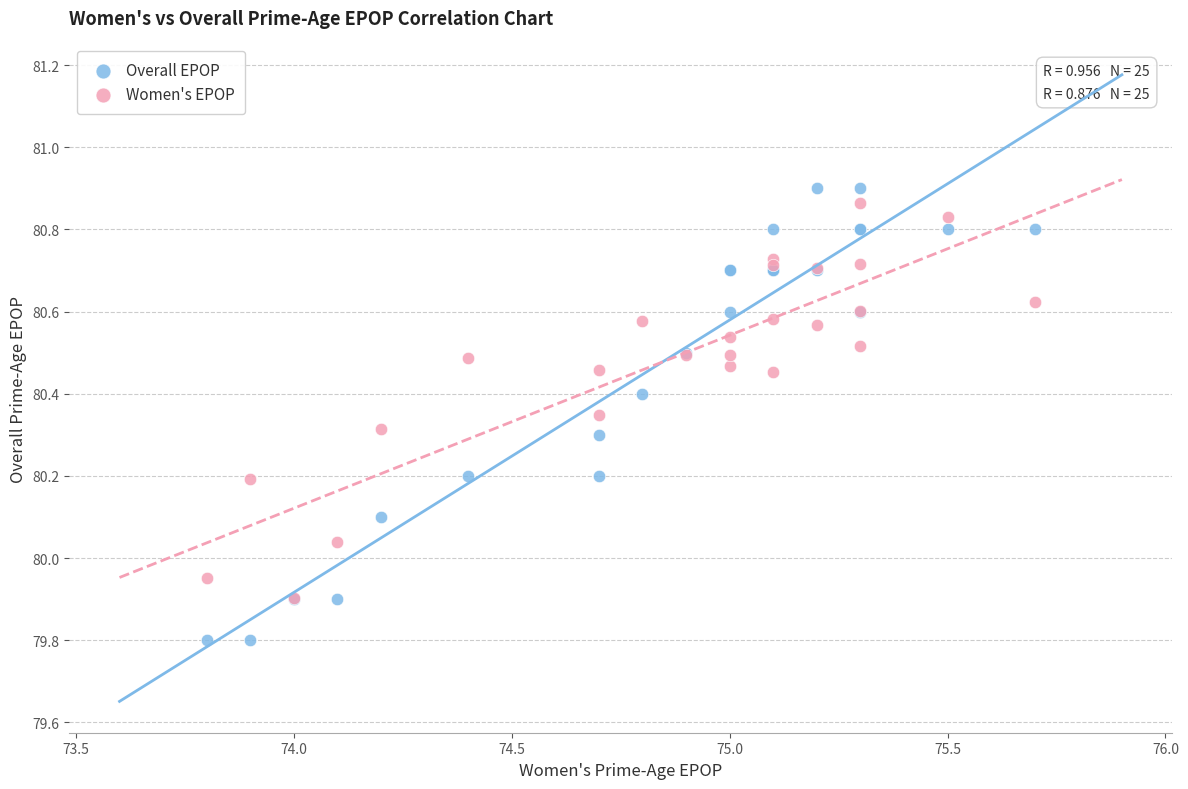

Which series reaches the minimum Y coordinate?

Overall EPOP